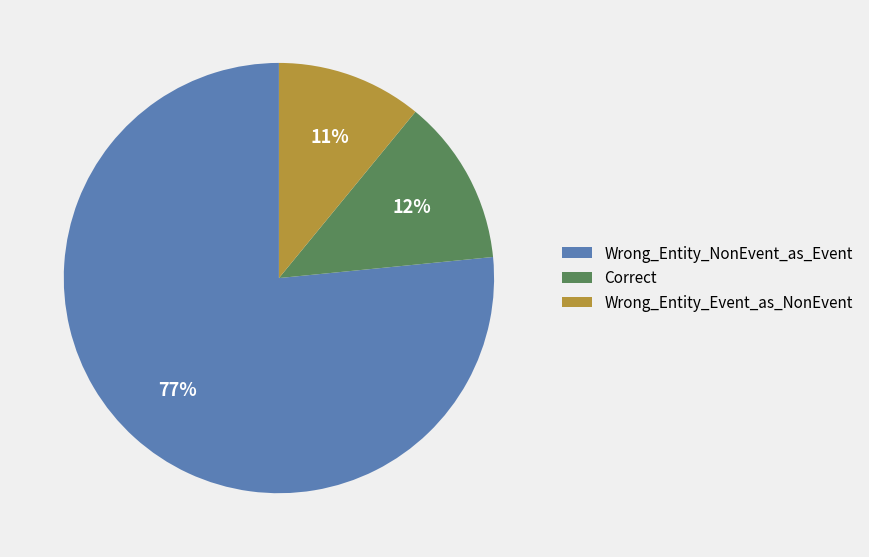

Between Wrong_Entity_NonEvent_as_Event and Wrong_Entity_Event_as_NonEvent, which is larger?

Wrong_Entity_NonEvent_as_Event